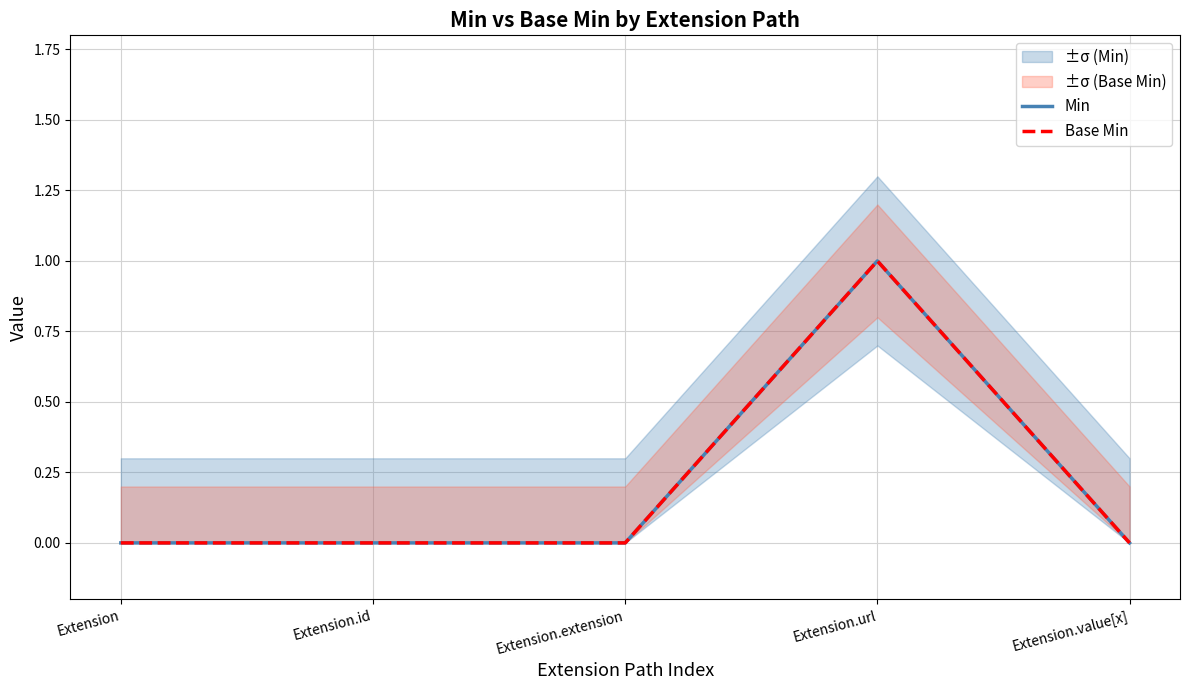

The value of Min at Extension.id is 0. True or false?

True